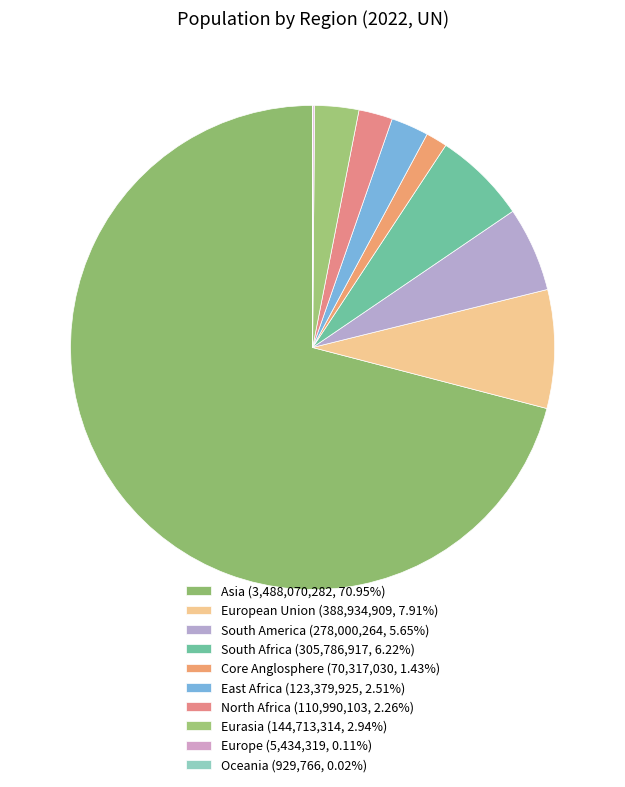

How many slices are in this pie chart?

10